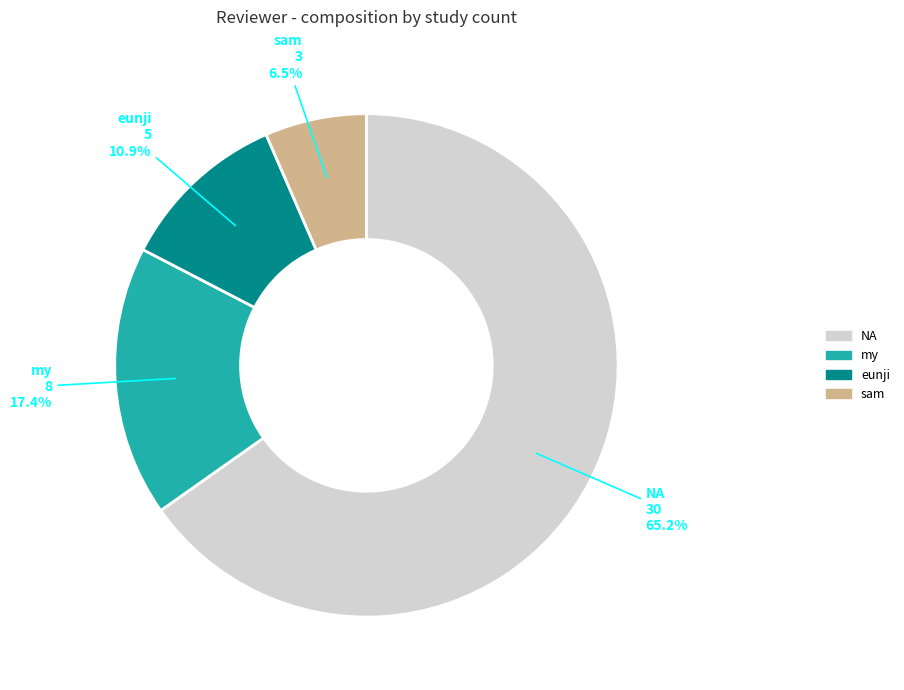

Is it true that my is 23% of the pie?

False